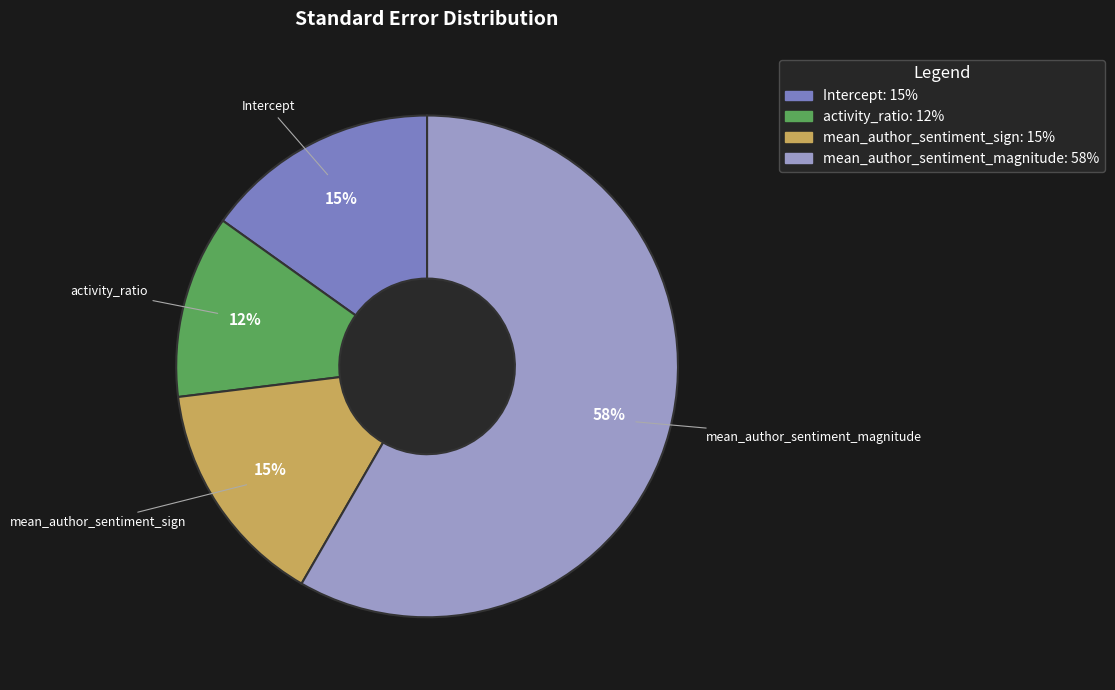

What percentage is the mean_author_sentiment_magnitude slice, to the nearest percent?

58%